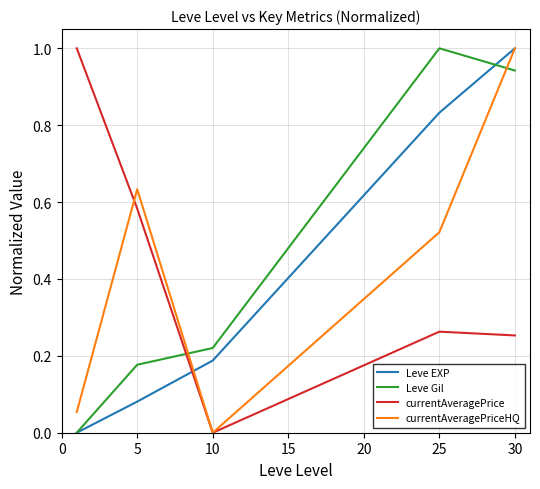

What is the maximum value shown in the chart?

1.0